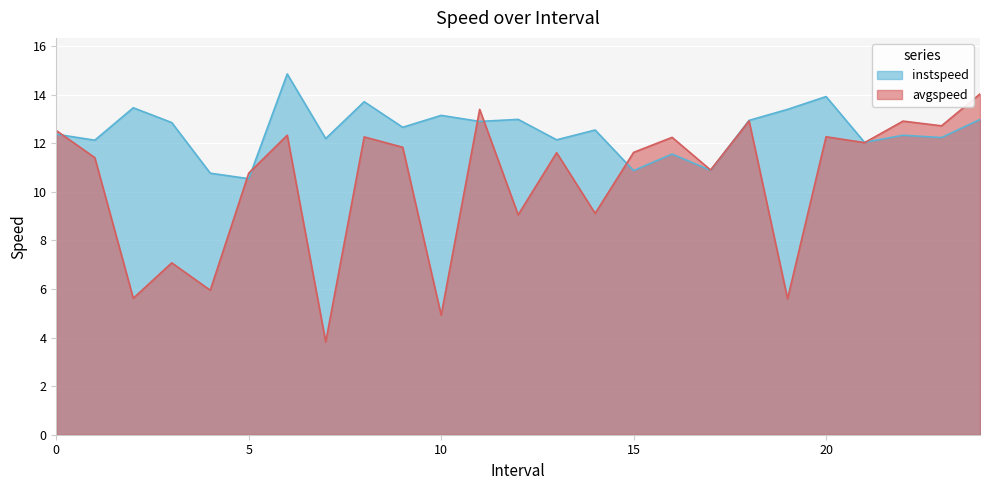

How many values in the instspeed series exceed 12?

20